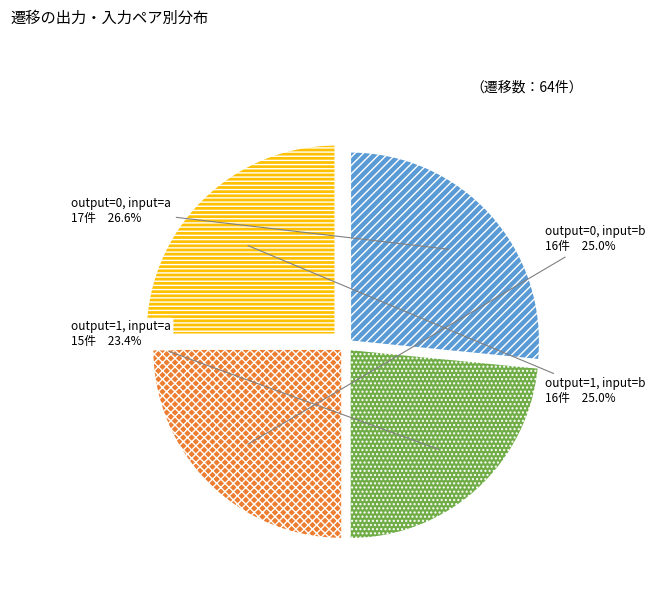

Is there a majority slice in this chart?

No